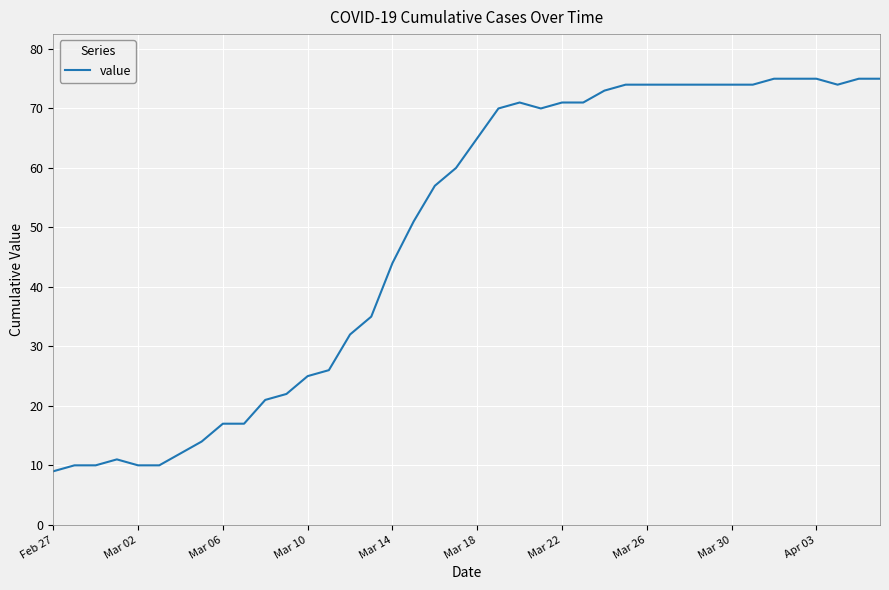

Reading left to right, what are all the values shown in this chart?

9	10	10	11	10	10	12	14	17	17	21	22	25	26	32	35	44	51	57	60	65	70	71	70	71	71	73	74	74	74	74	74	74	74	75	75	75	74	75	75